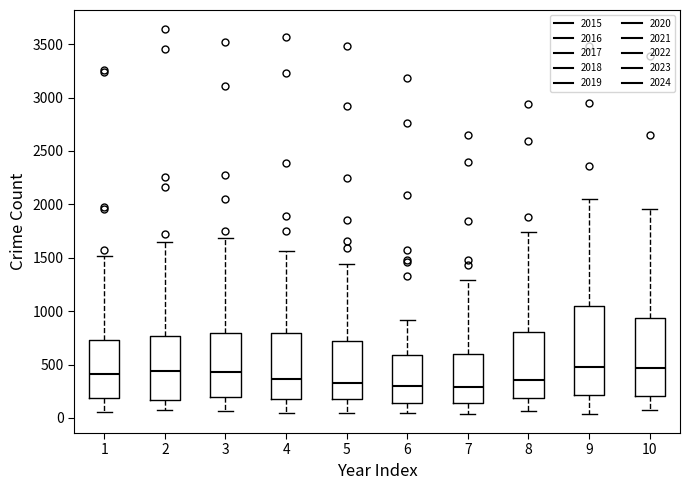

Reading left to right, read every box against the y-axis: the position of its median line, the range the box covers, and the ends of its whiskers. The values are not printed on the chart, so give them approximately, as read against the axis.

1: median 400, box 200 to 750, whiskers 50 to 1500
2: median 450, box 150 to 750, whiskers 50 to 1650
3: median 450, box 200 to 800, whiskers 50 to 1700
4: median 350, box 200 to 800, whiskers 50 to 1550
5: median 350, box 200 to 700, whiskers 50 to 1450
6: median 300, box 150 to 600, whiskers 50 to 900
7: median 300, box 150 to 600, whiskers 50 to 1300
8: median 350, box 200 to 800, whiskers 50 to 1750
9: median 500, box 200 to 1050, whiskers 50 to 2050
10: median 450, box 200 to 950, whiskers 100 to 1950